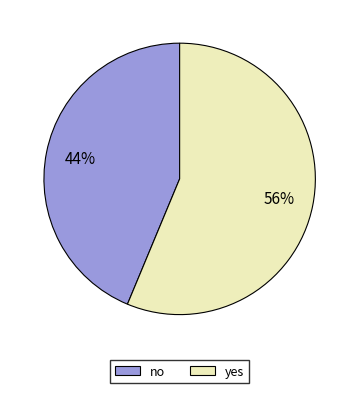

Which has a higher value, yes or no?

yes